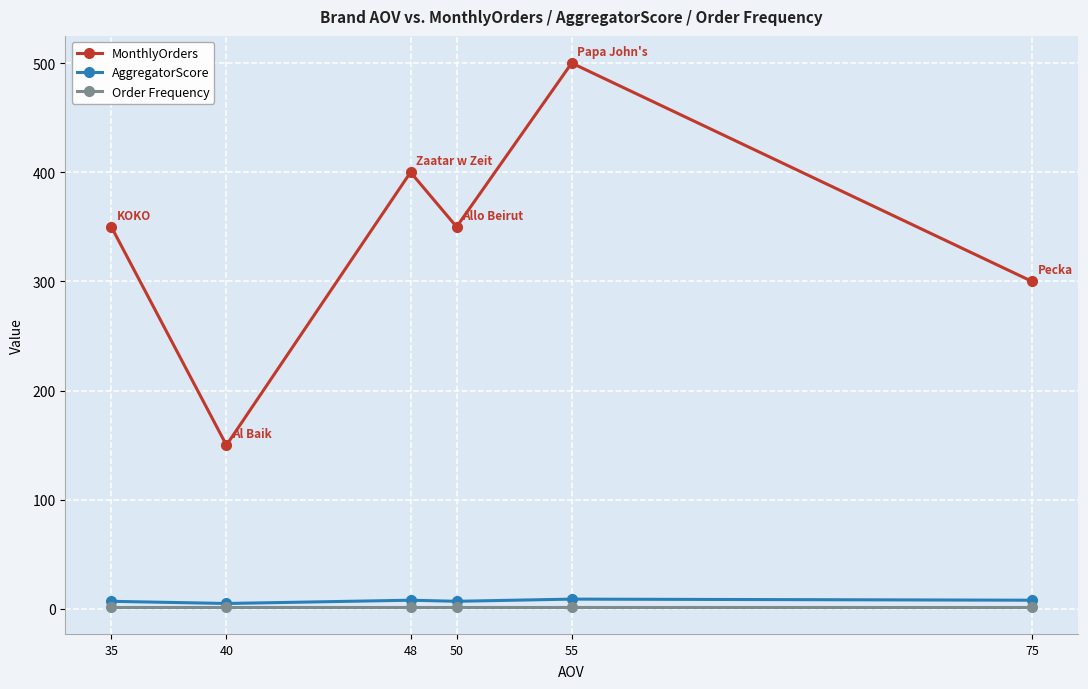

Which series has the largest range (max minus min)?

MonthlyOrders